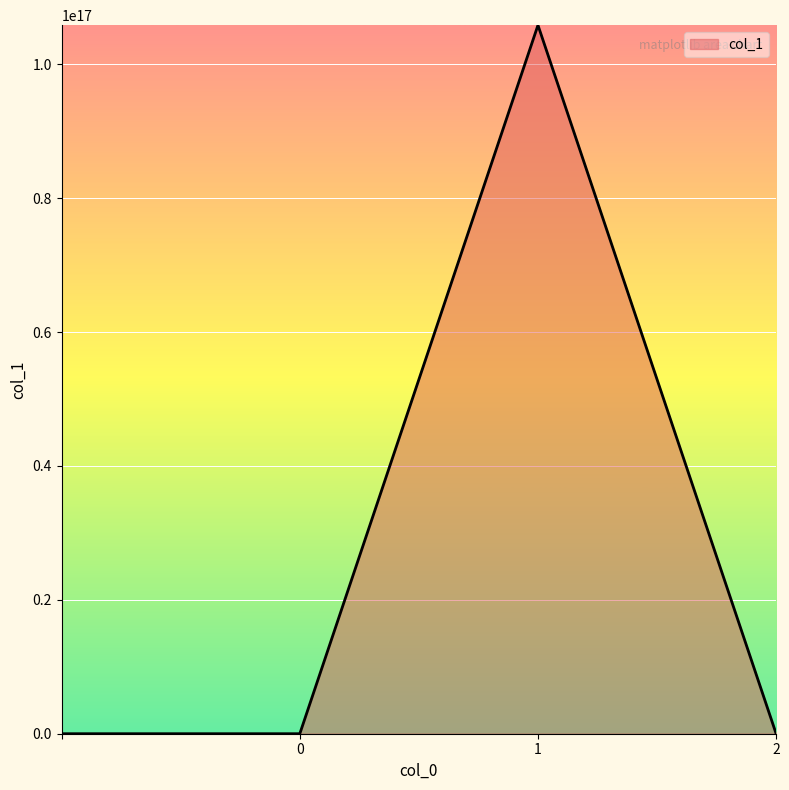

True or false: the data has more than 0 interior local peaks.

True